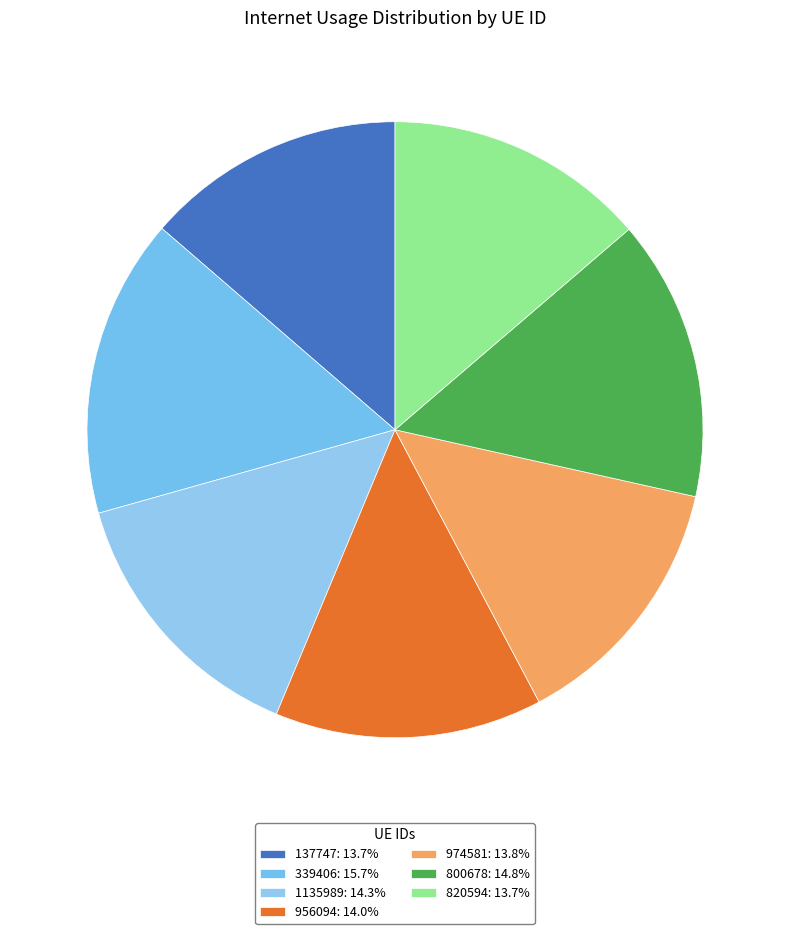

How many slices are in this pie chart?

7